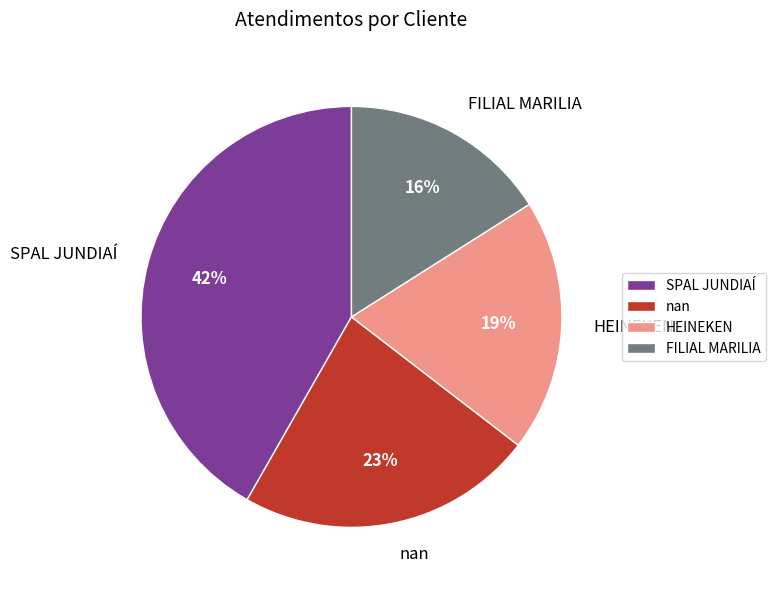

Combined, do SPAL JUNDIAÍ and FILIAL MARILIA account for over 50%?

Yes